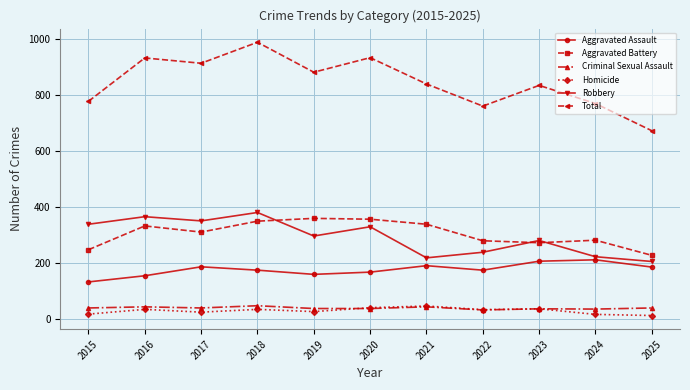

True or false: Total and Homicide intersect in this chart.

False